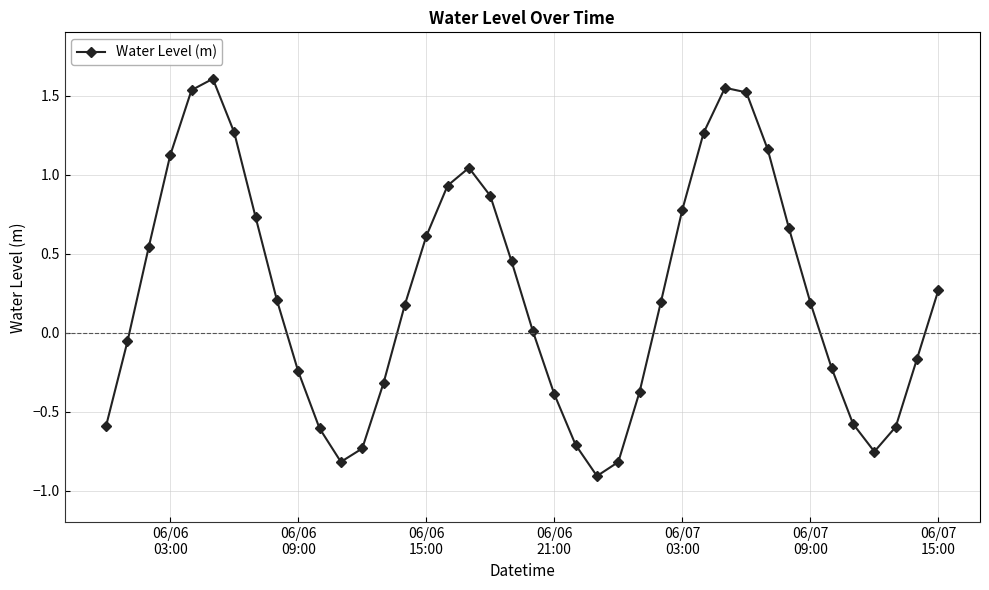

What is the smallest value displayed?

-0.9